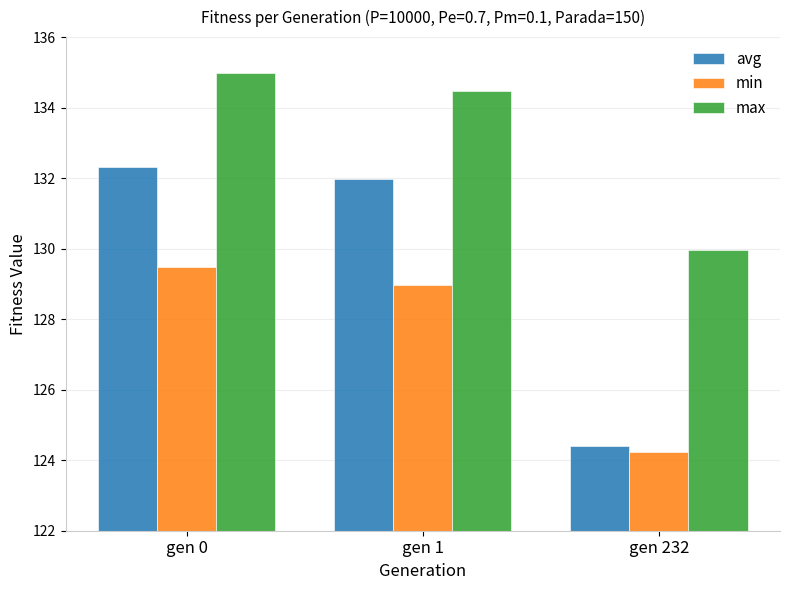

At how many categories does at least one series exceed 134?

2